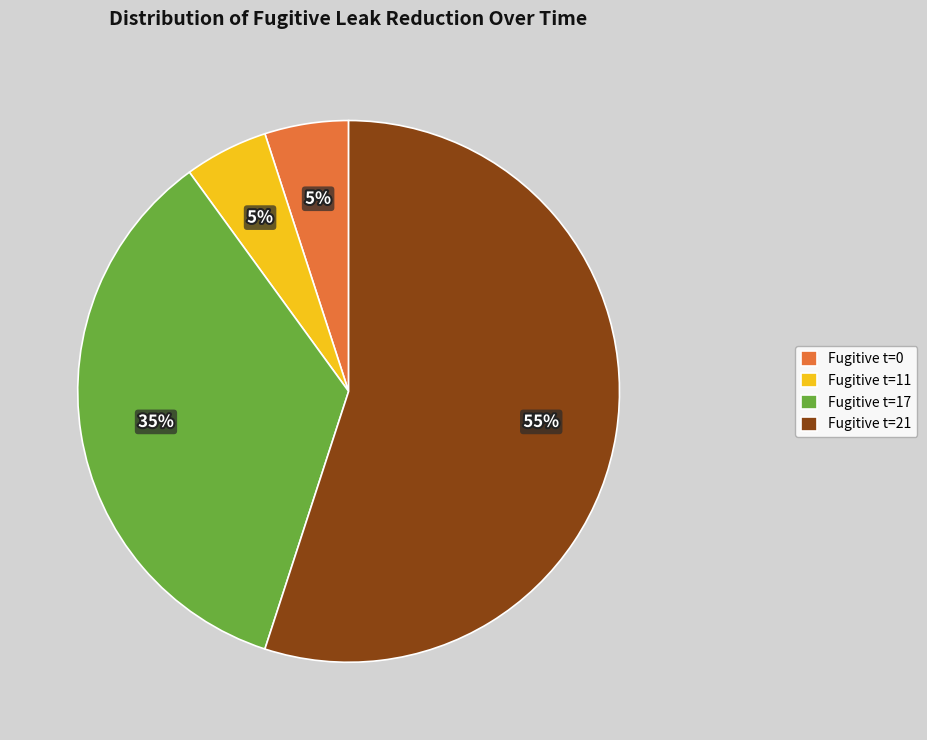

Count the number of slices in the pie.

4